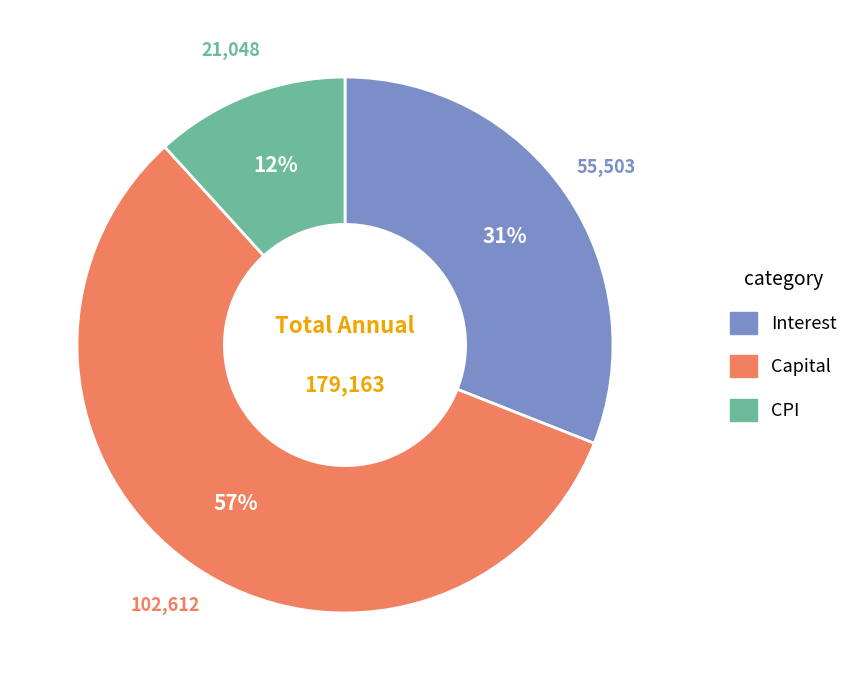

Does any single category account for the majority?

Yes